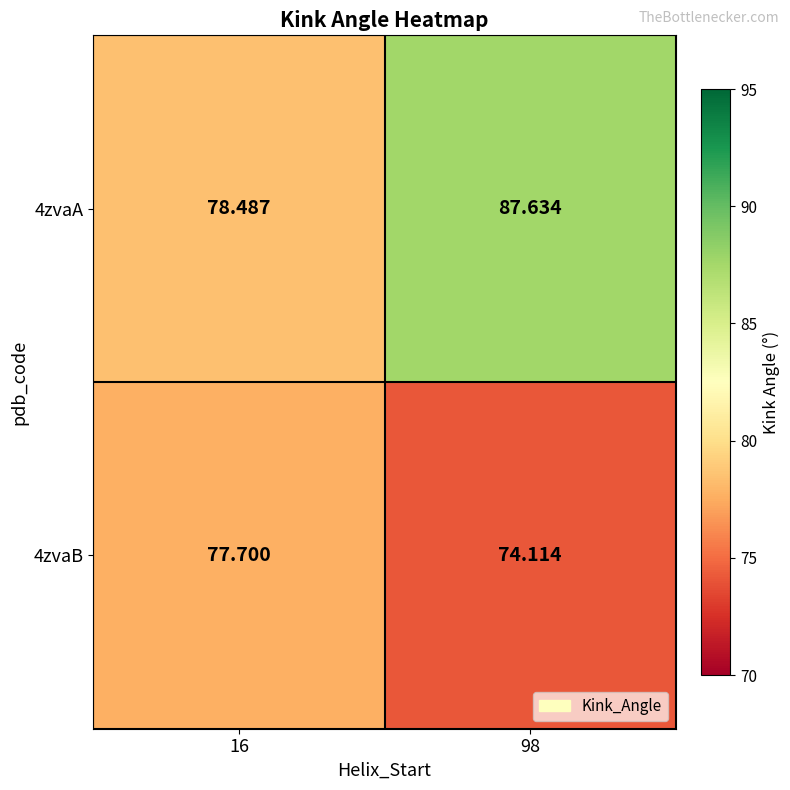

Reading right to left, extract all data points from this chart.

4zvaA: 98=87.6	16=78.5
4zvaB: 98=74.1	16=77.7